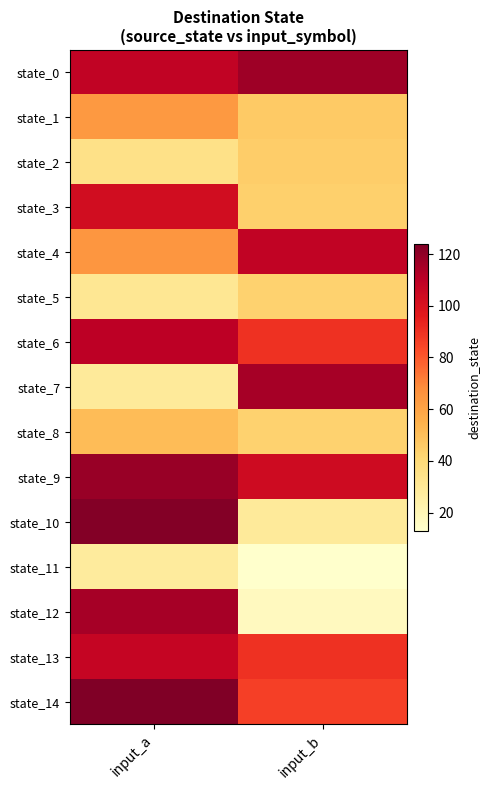

List the series in order of their peak value, lowest first.

state_11, state_5, state_2, state_8, state_1, state_3, state_13, state_4, state_6, state_7, state_12, state_0, state_9, state_10, state_14